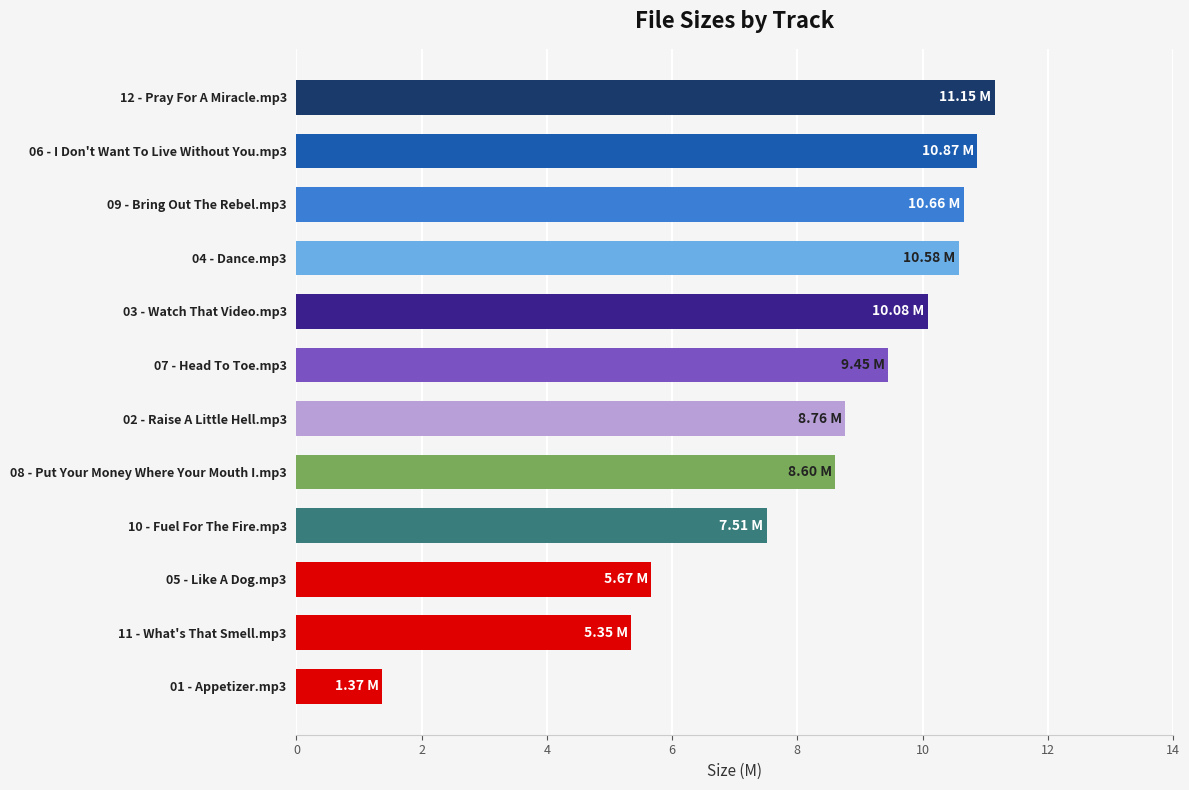

How many bars are there in total?

12